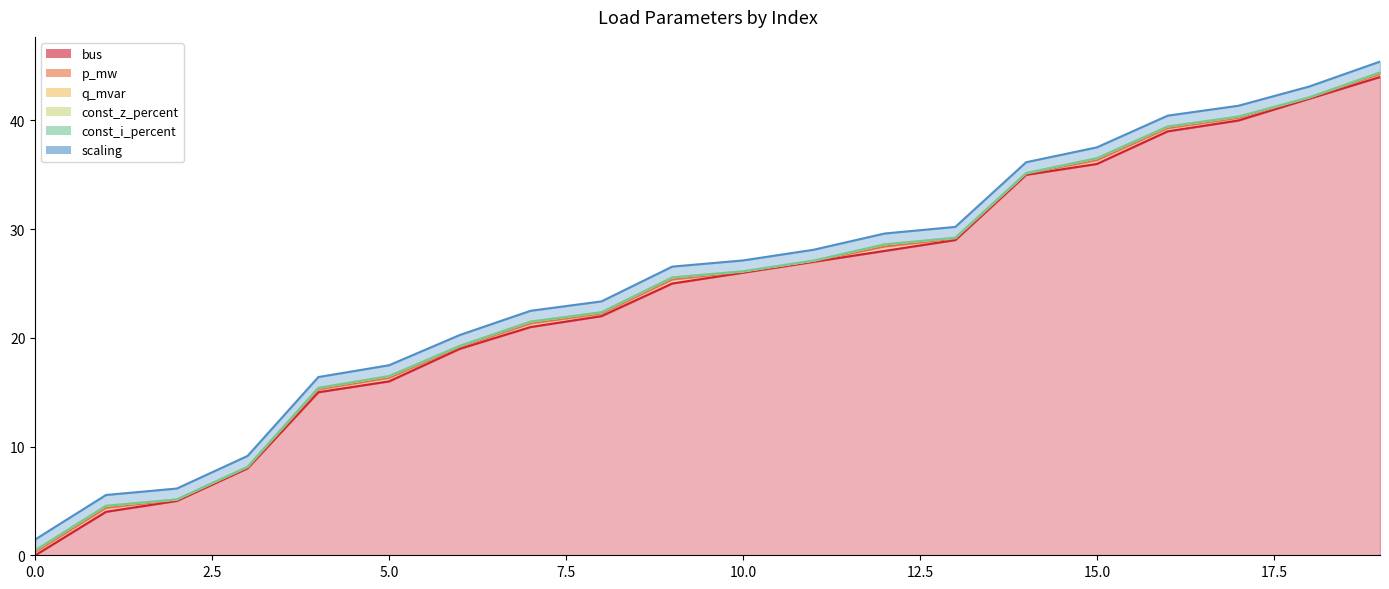

Does the chart display data point markers on the line(s)?

No